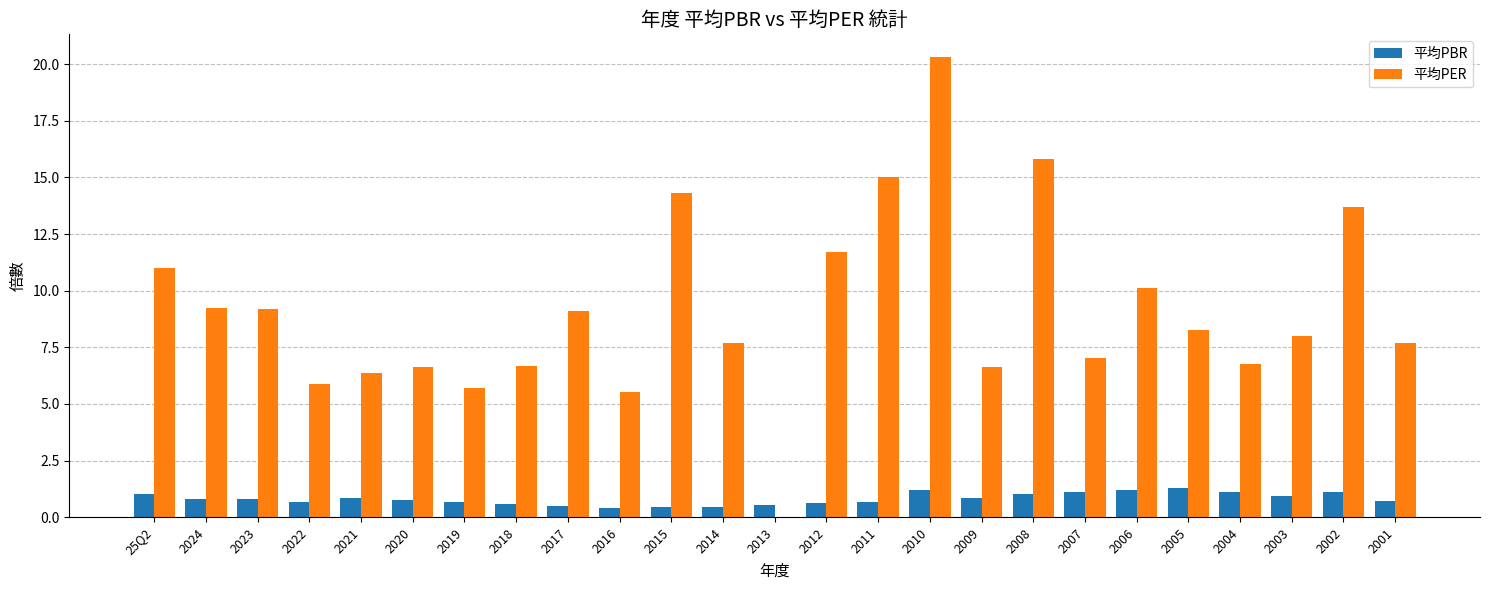

Is the value of 平均PER at 2005 greater than the value of 平均PBR at 2024?

Yes